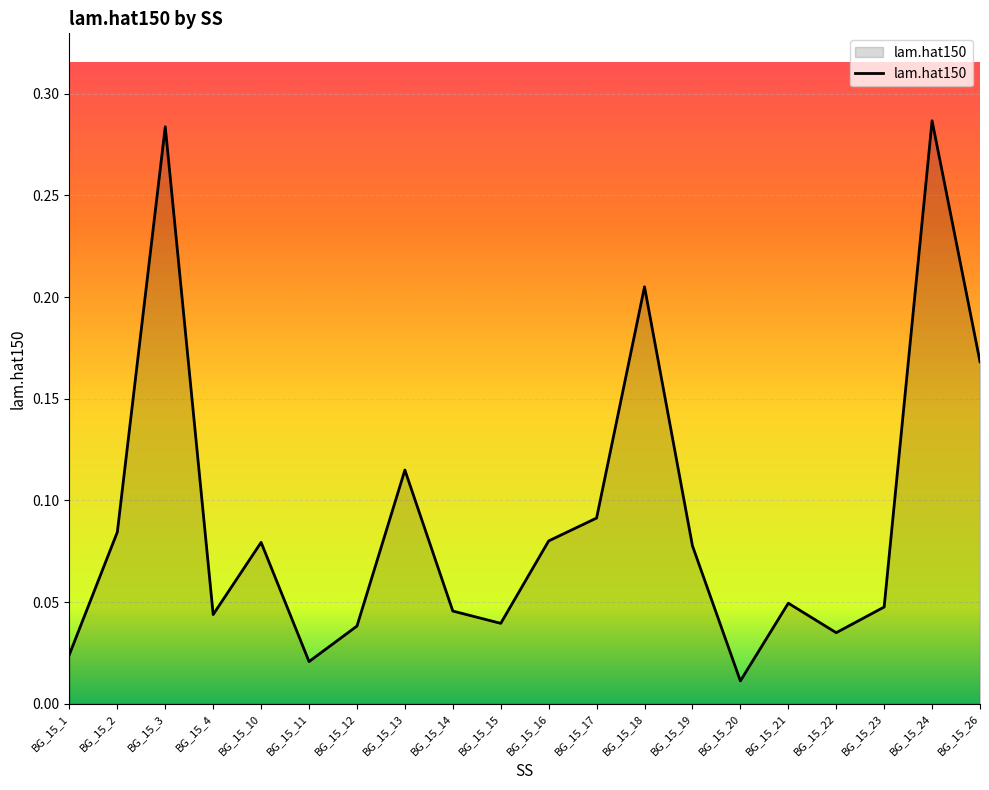

What is the change in value from BG_15_3 to BG_15_11?

-0.3